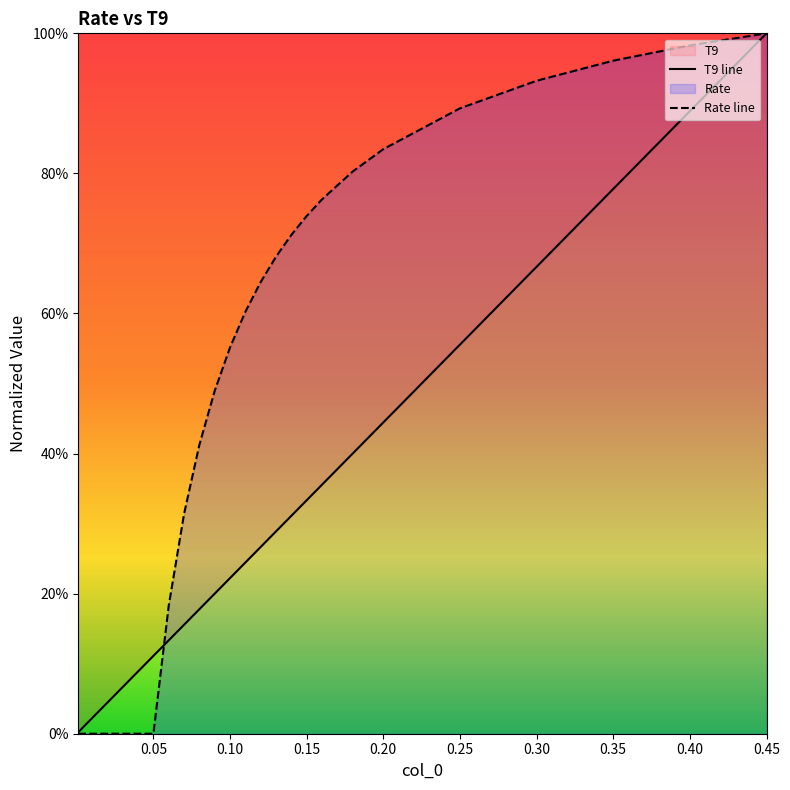

What is the label of the 37th point from the left?

0.30